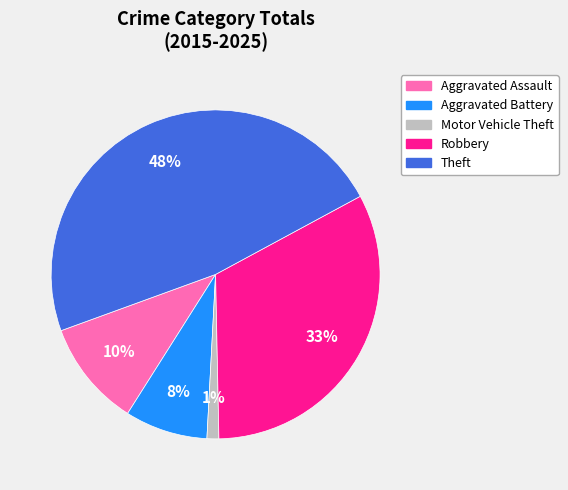

What is the smallest slice in the pie chart?

Motor Vehicle Theft